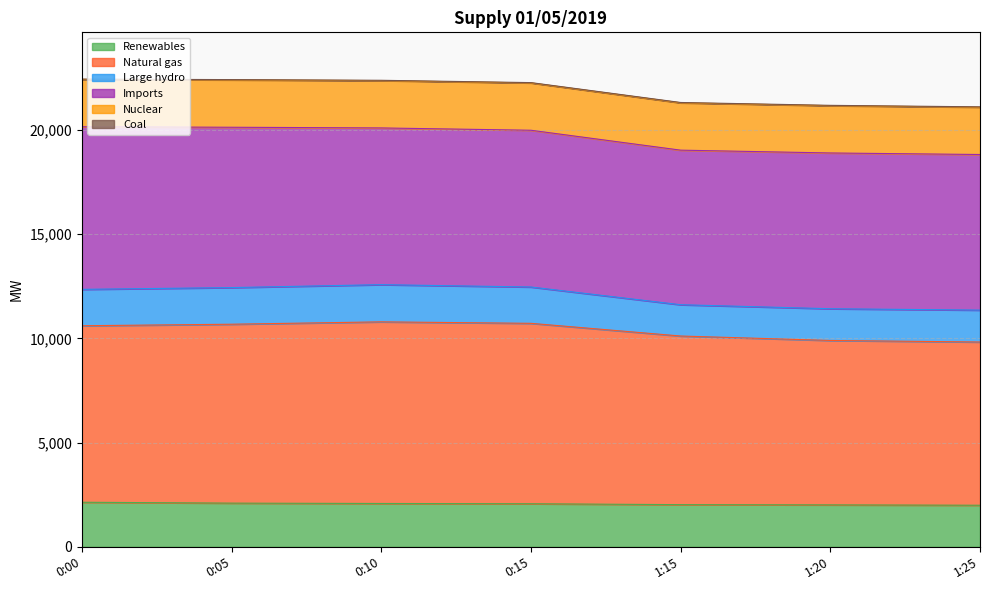

What is the highest value of the Renewables series?

2139